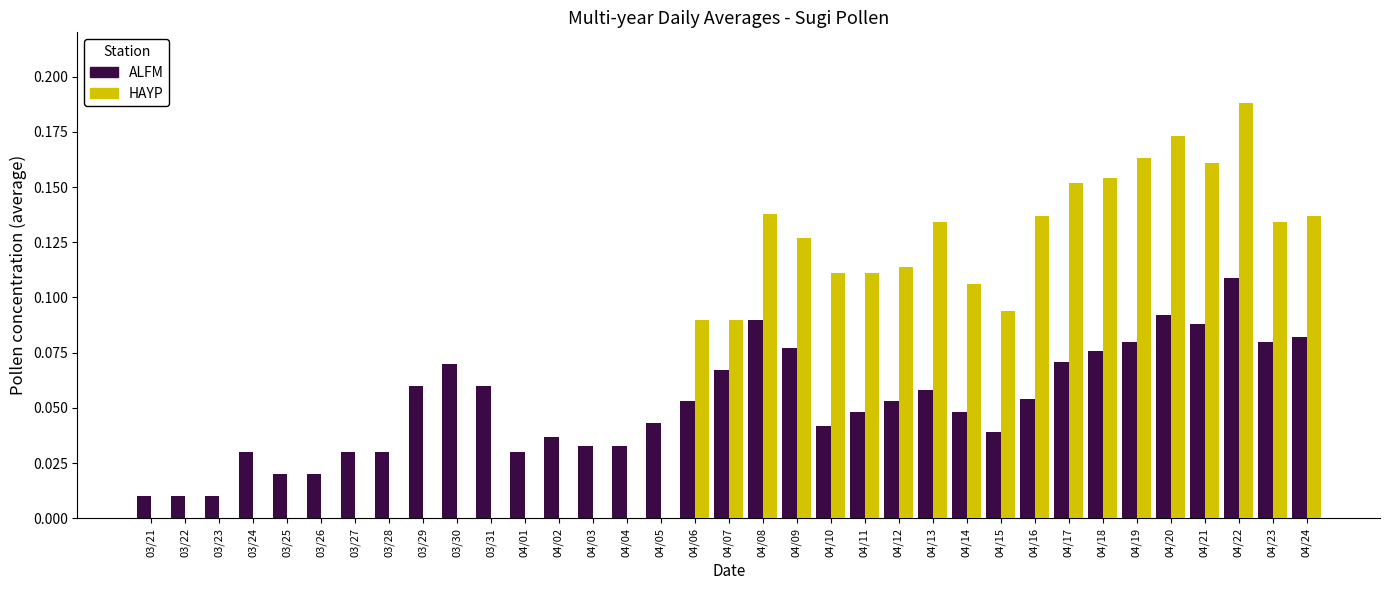

Which label corresponds to the largest value in the chart?

04/22